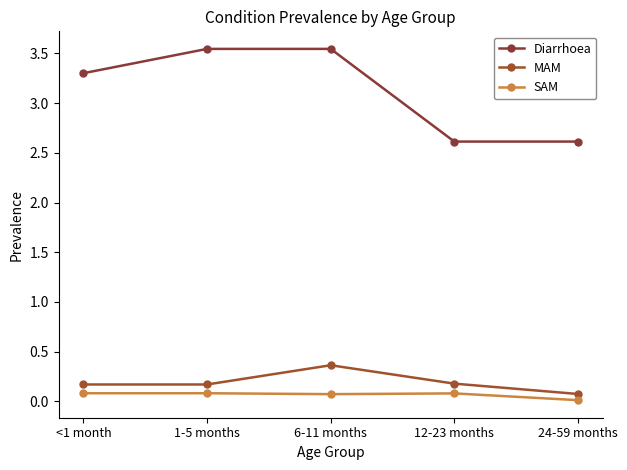

What position from the left is 1-5 months?

2